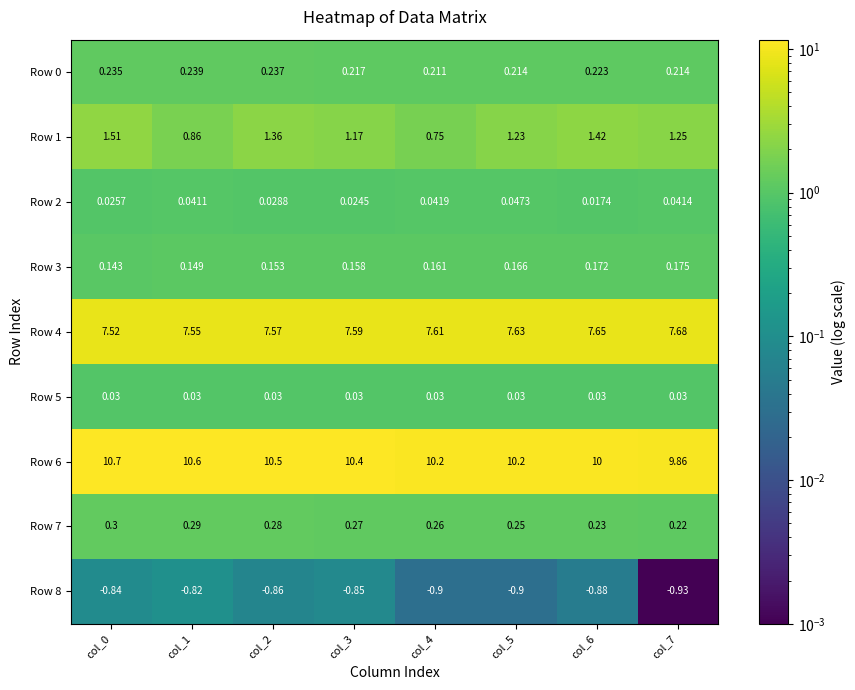

Is the value of Row 6 at col_3 greater than the value of Row 7 at col_2?

Yes